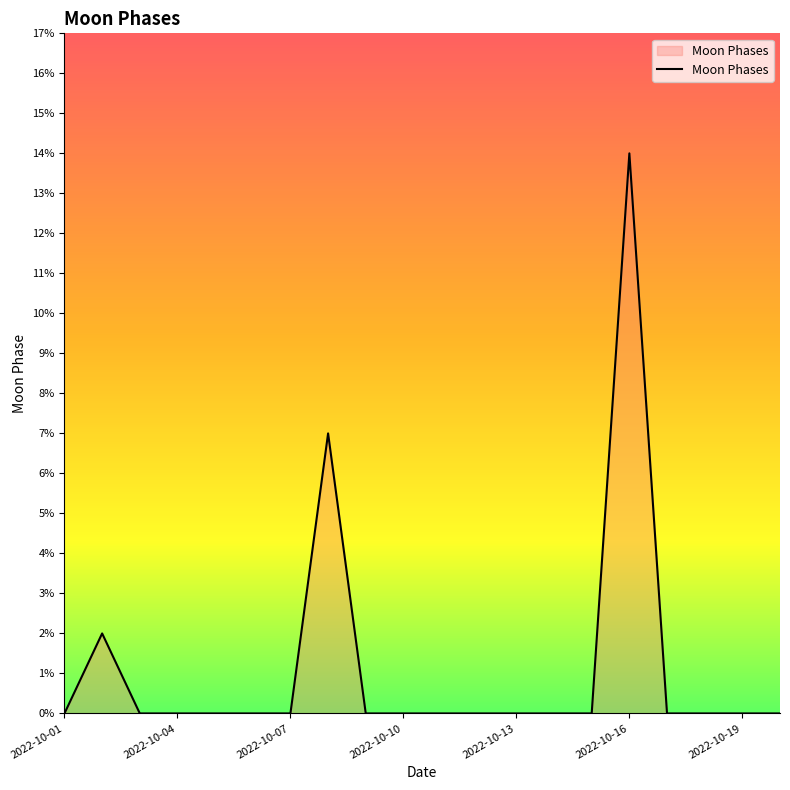

What is the maximum value shown in the chart?

14